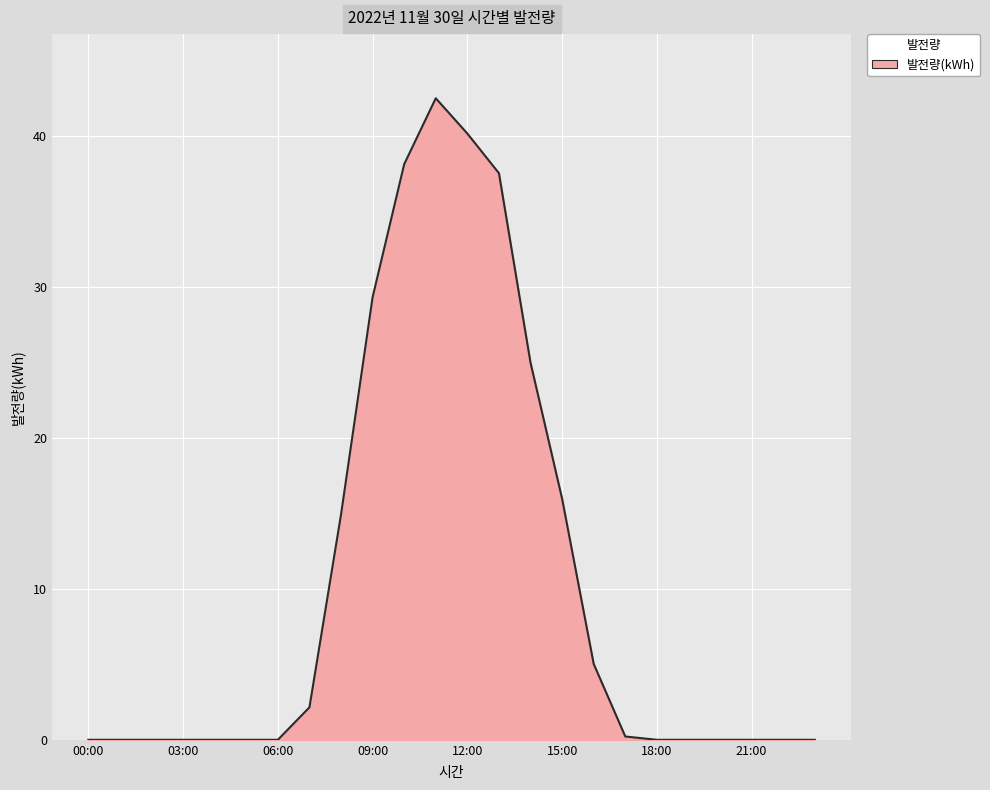

What is the greatest value displayed?

42.5